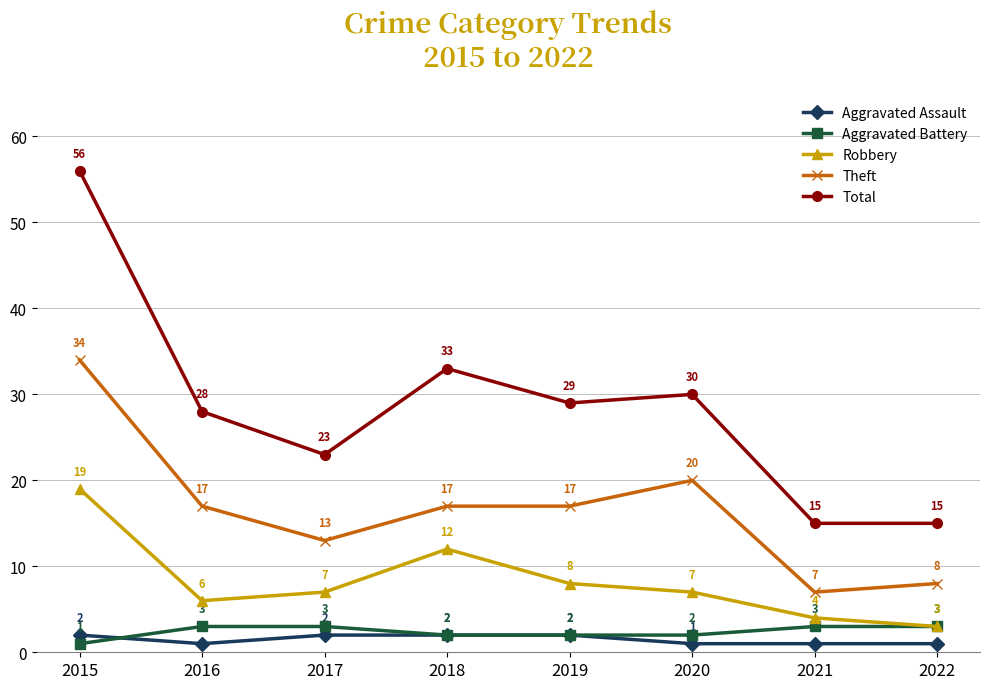

At 2016, list the series in order from largest to smallest.

Total, Theft, Robbery, Aggravated Battery, Aggravated Assault